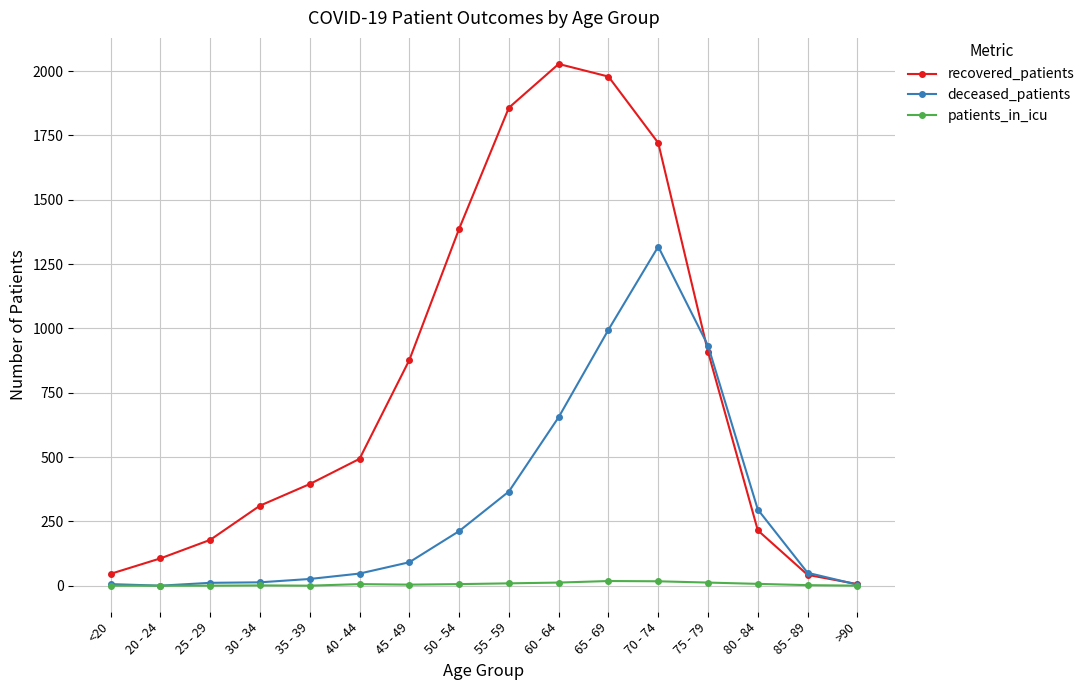

The recovered_patients series shows 877 at 45 - 49. True or false?

True